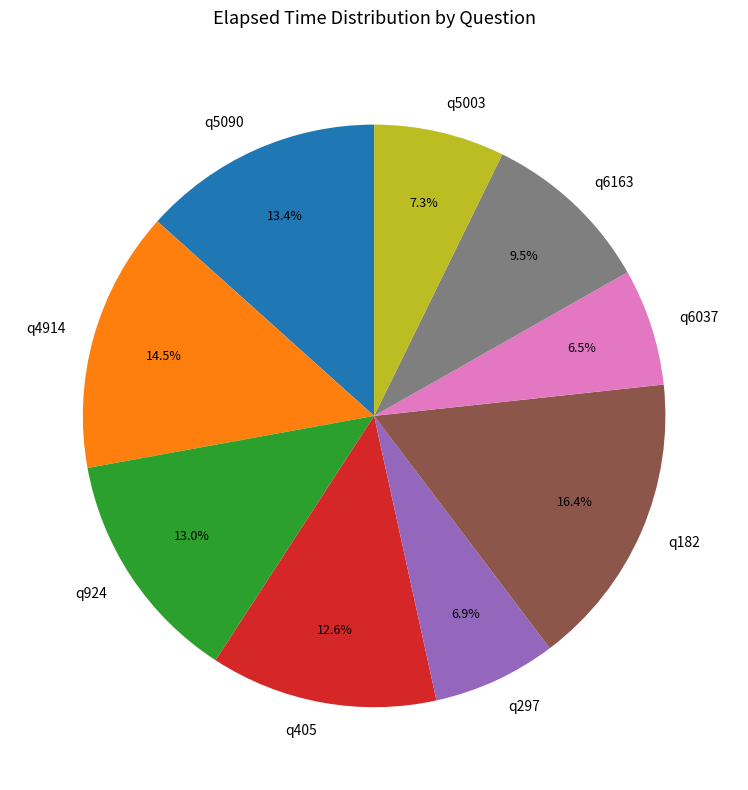

To the nearest percent, what percentage of the pie is q297?

7%